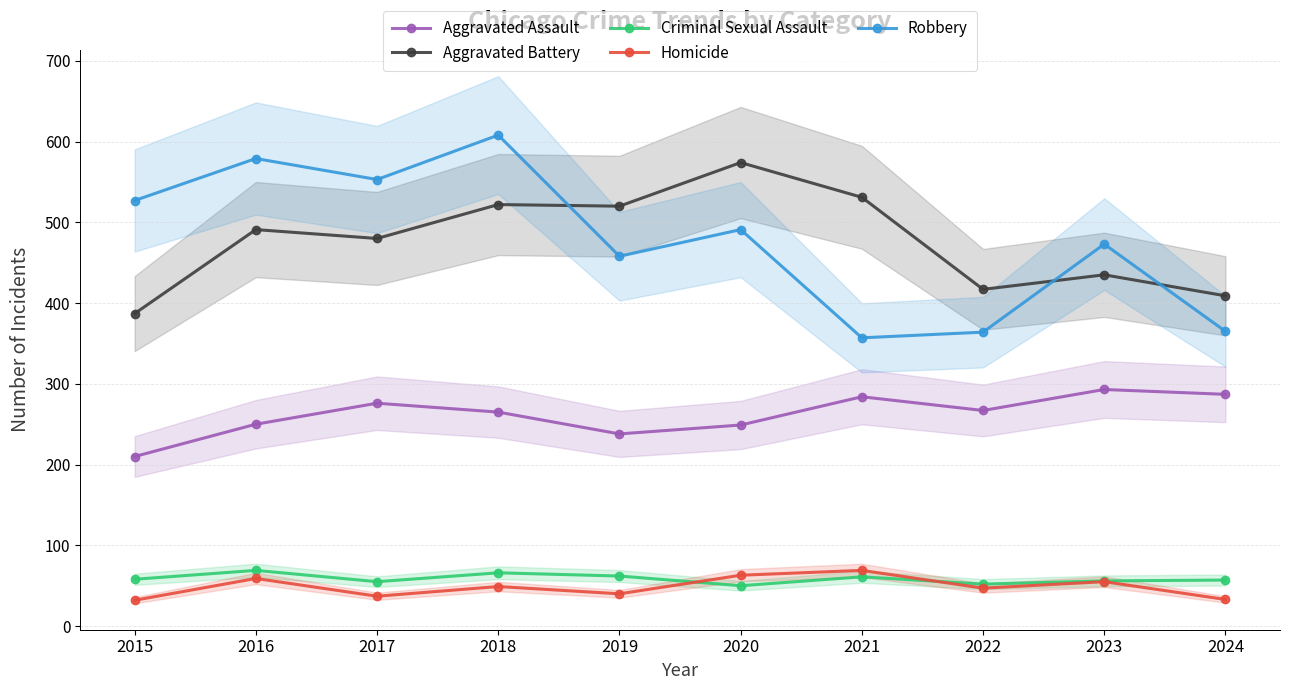

What is the total value across all series at 2017?

1401